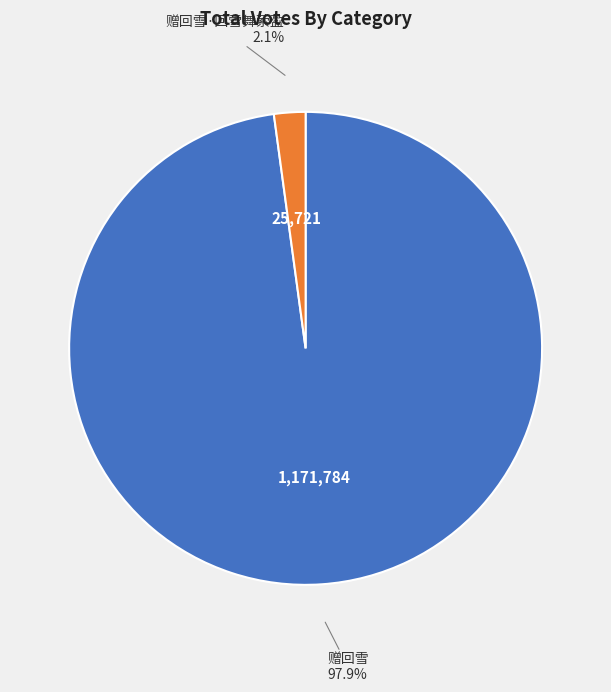

Which has a higher value, 赠回雪·回雪舞萦盈 or 赠回雪?

赠回雪